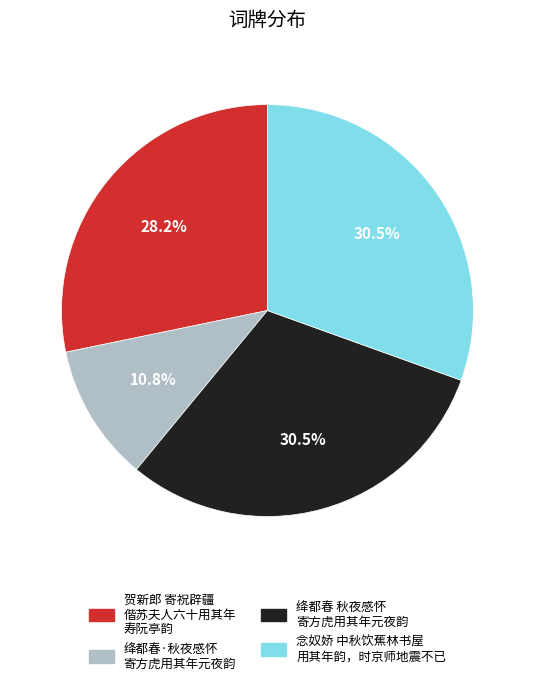

Does any single category account for the majority?

No